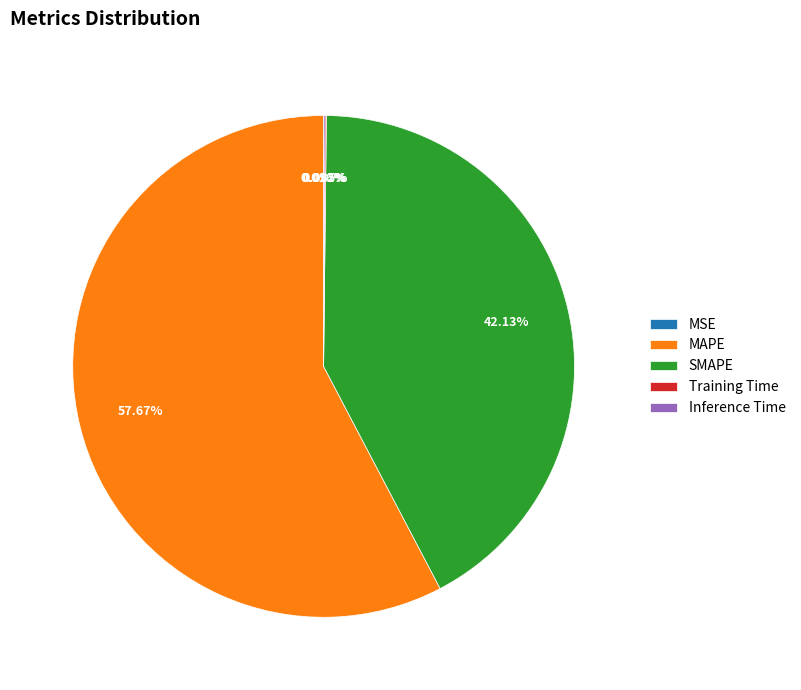

Does any single category account for the majority?

Yes